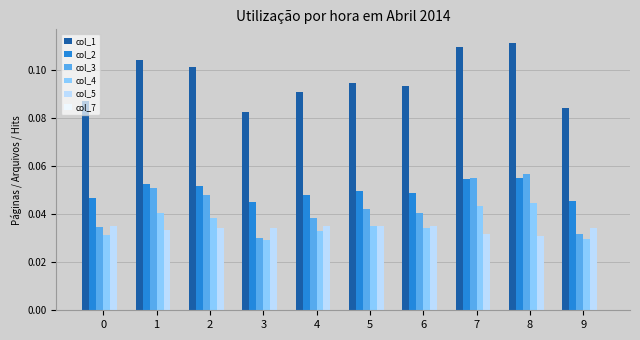

How many bars are there in total?

50